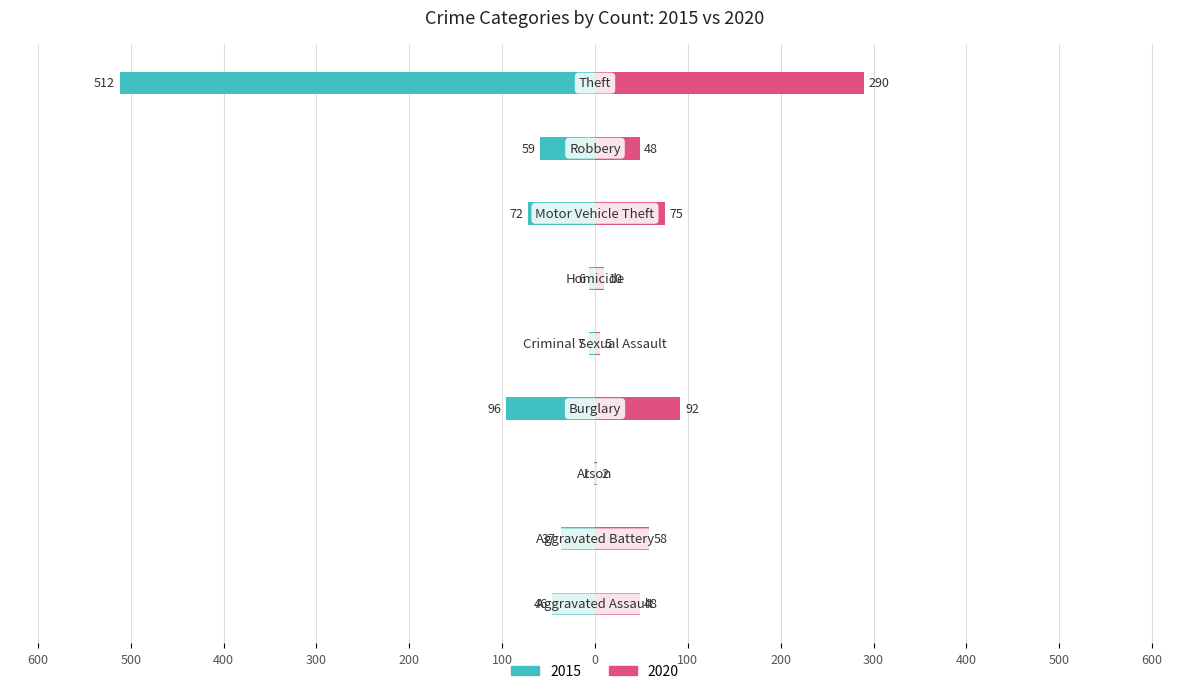

What is the approximate value of 2015 at Criminal Sexual Assault?

-7